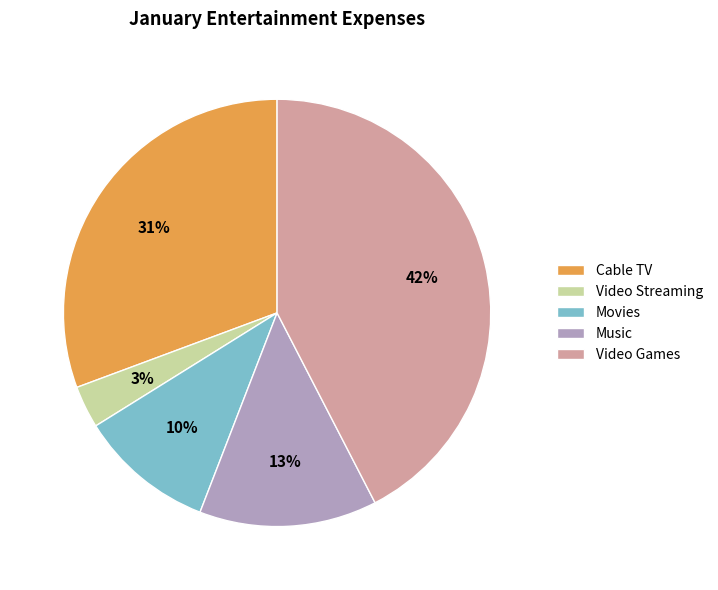

Is there a majority slice in this chart?

No